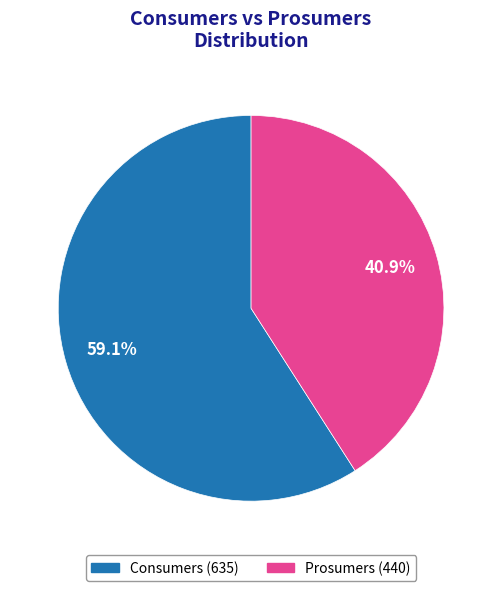

Which slice is the largest?

Consumers